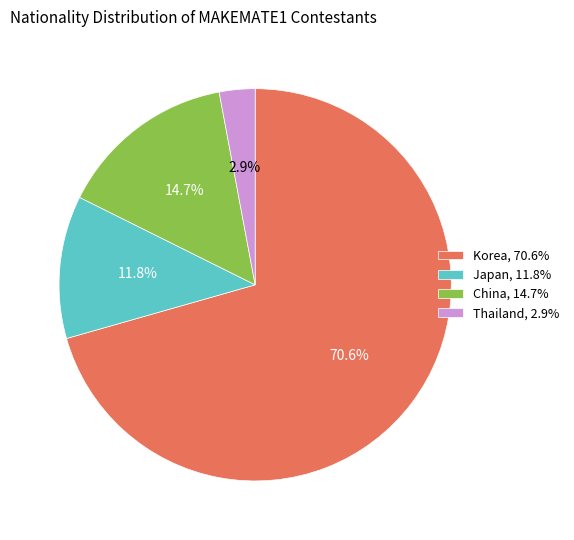

What percentage is NOT represented by Korea?

29.4%